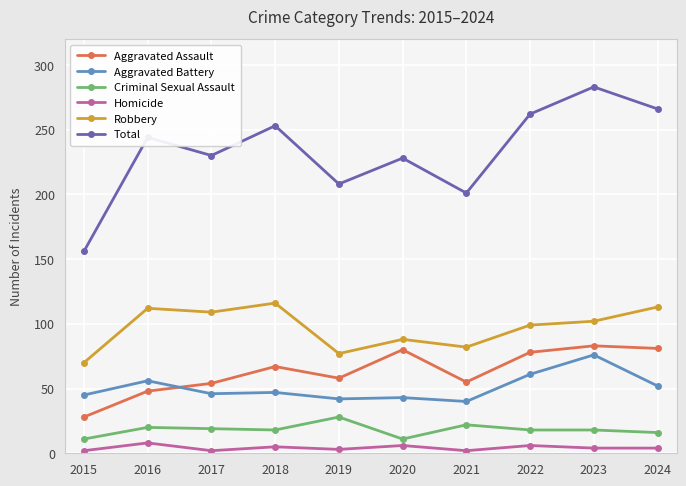

Which series has the widest spread of values?

Total